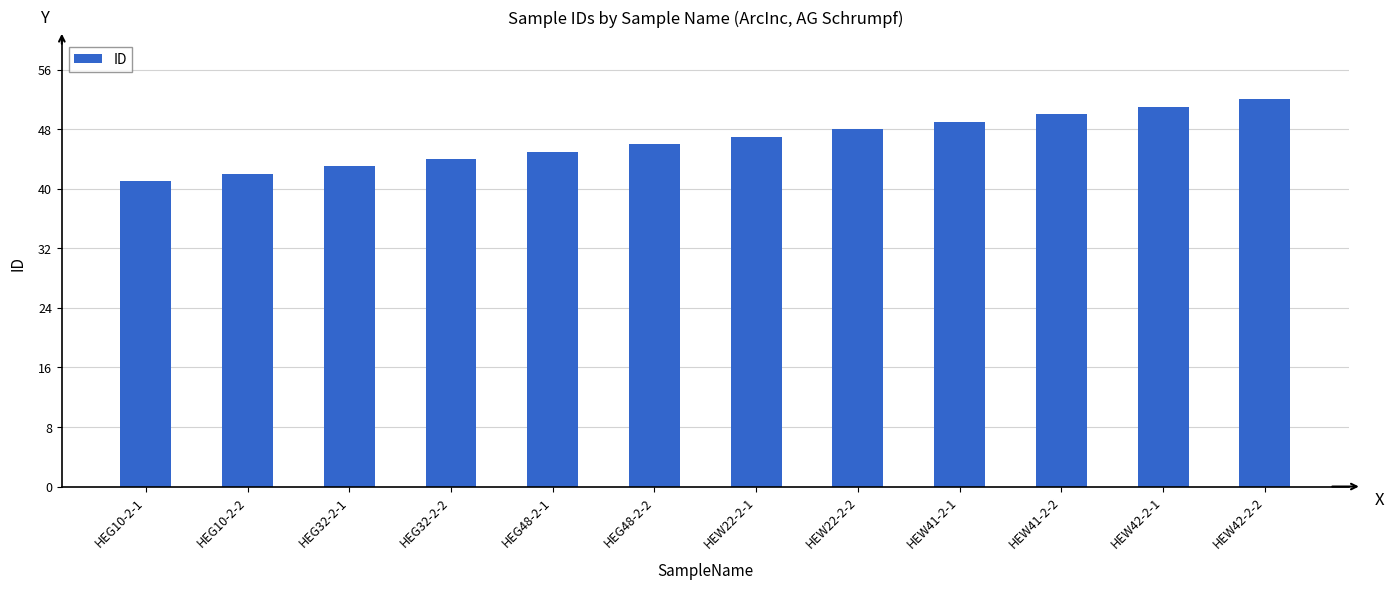

Rank the categories by value from lowest to highest.

HEG10-2-1, HEG10-2-2, HEG32-2-1, HEG32-2-2, HEG48-2-1, HEG48-2-2, HEW22-2-1, HEW22-2-2, HEW41-2-1, HEW41-2-2, HEW42-2-1, HEW42-2-2